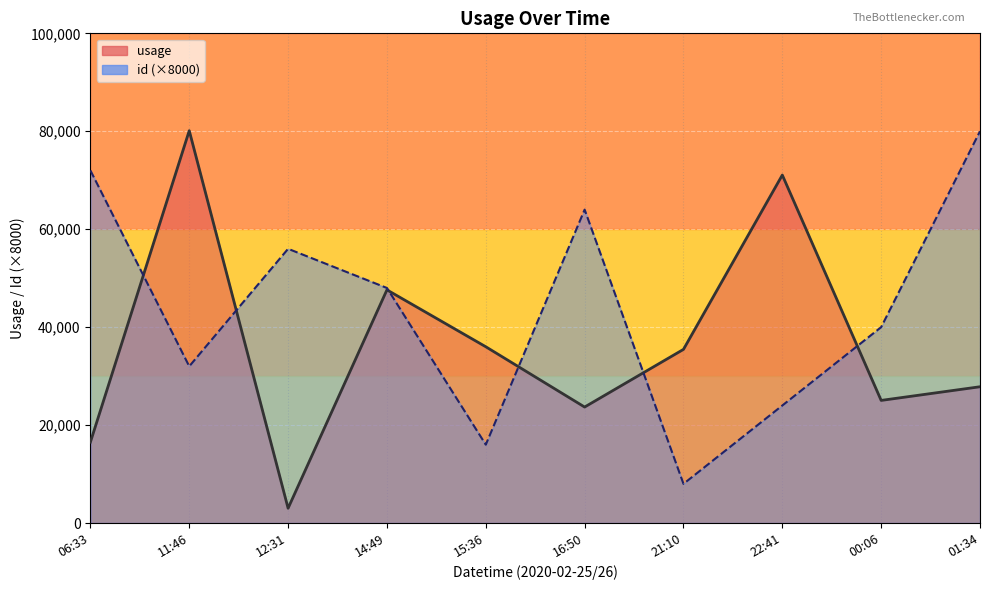

Where do id_line (×8000) and usage_line first cross each other?

06:33 and 11:46